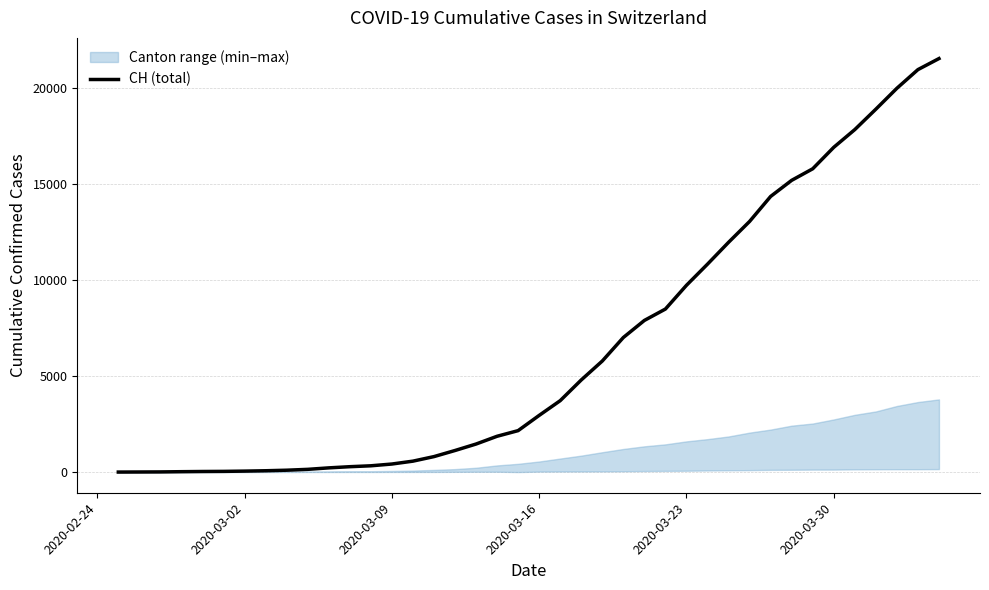

Is this an area chart (filled region under the line)?

No